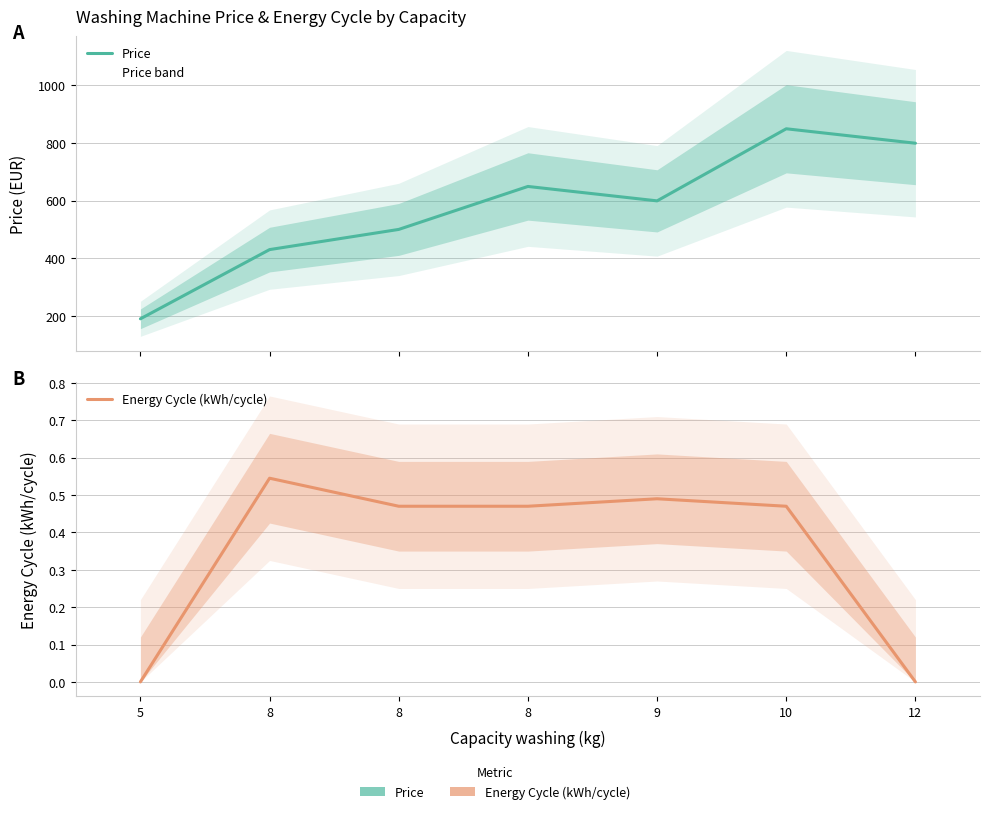

What is the difference between the maximum and minimum values in the Energy Cycle (kWh/cycle) series?

0.5